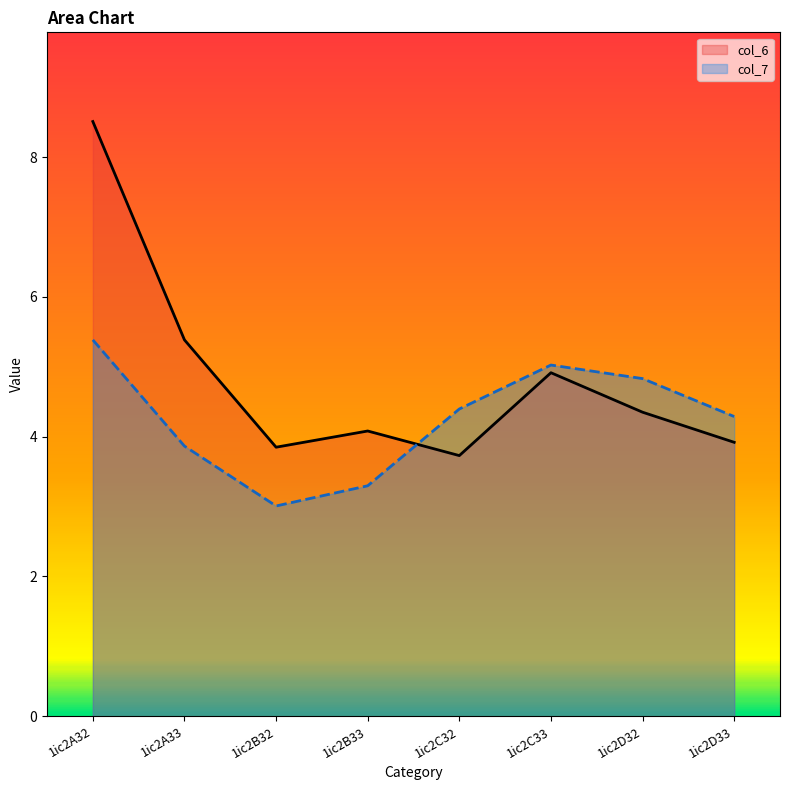

What is the value of the col_6 point at the 5th from the left?

3.7